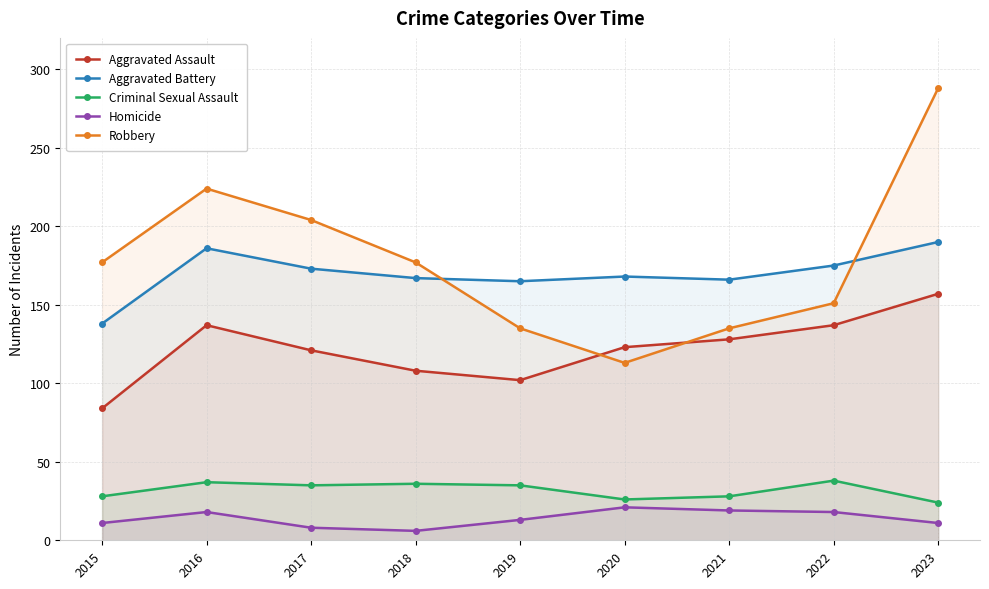

What is the minimum value shown in the chart?

6